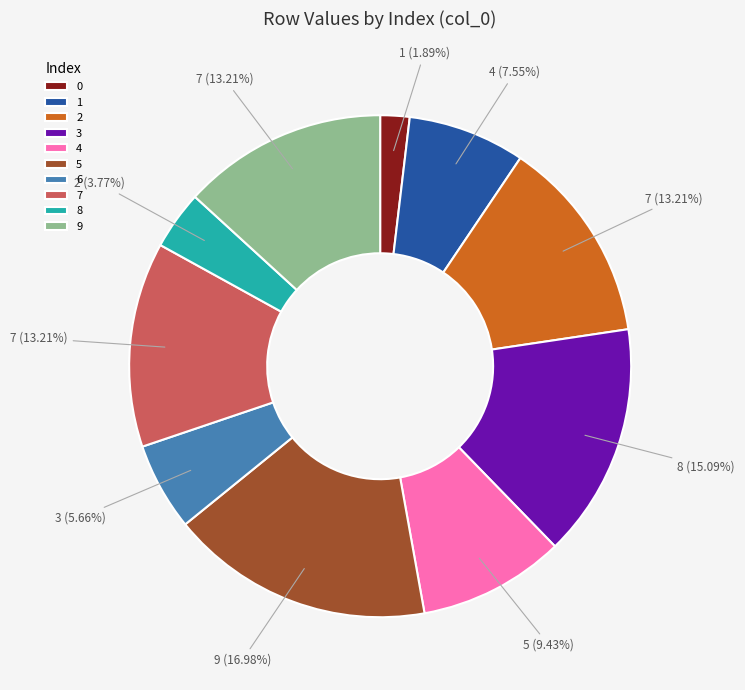

Is it true that 6 is 15% of the pie?

False